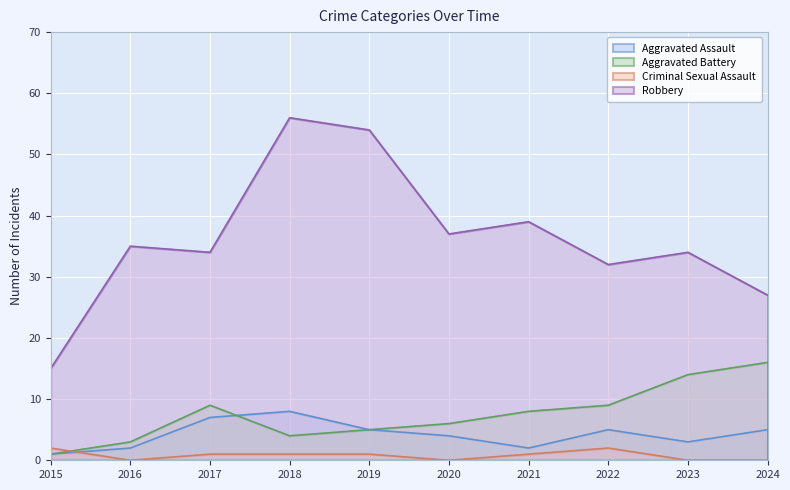

At how many categories does at least one series exceed 49?

2